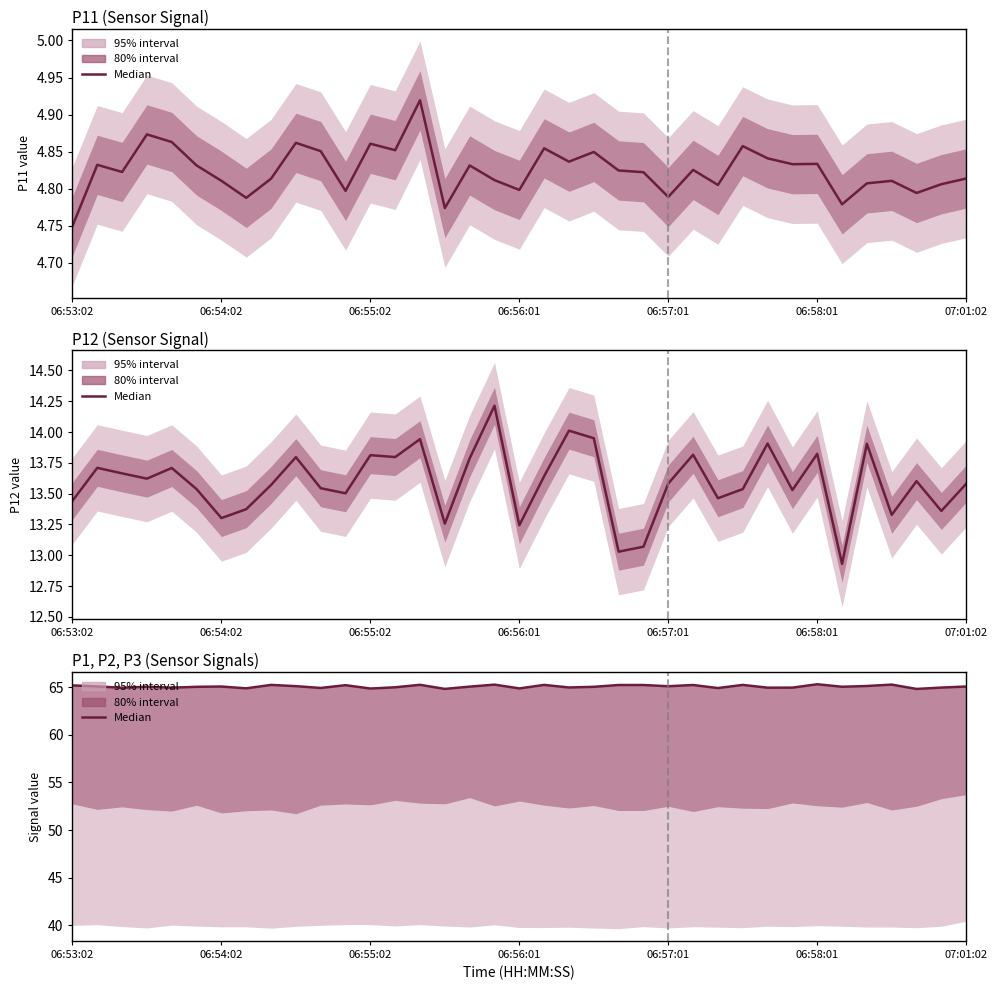

The chart shows a value of 65.1 at 06:57:01. True or false?

True